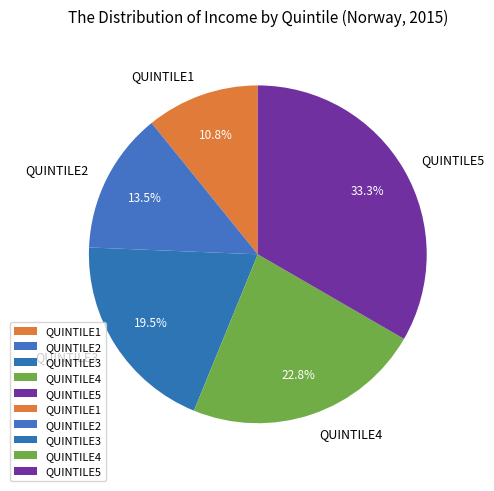

Rank the categories by value from lowest to highest.

QUINTILE1, QUINTILE2, QUINTILE3, QUINTILE4, QUINTILE5